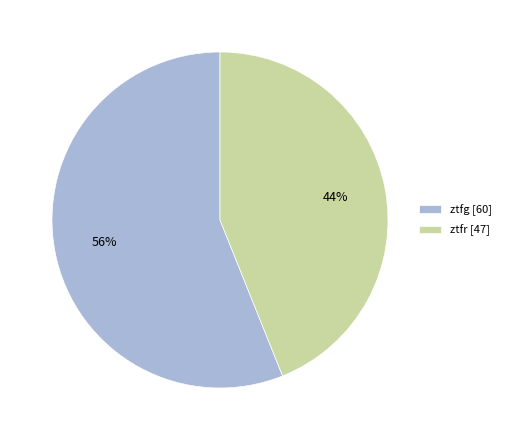

How many slices are in this pie chart?

2